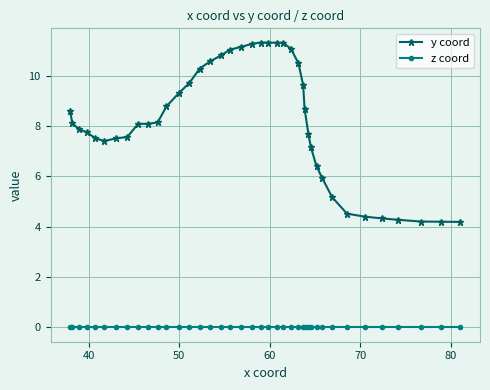

At how many categories does at least one series exceed 0?

40